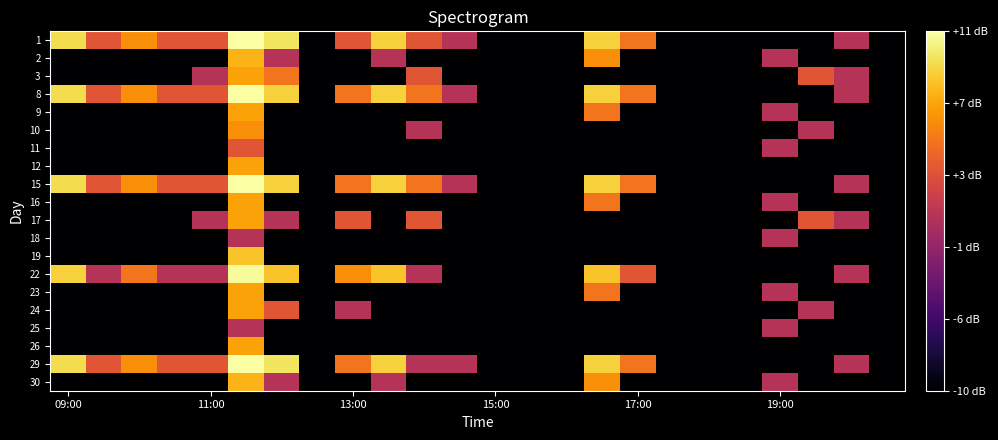

Rank the series by their maximum value, from lowest to highest.

18, 25, 11, 10, 3, 9, 12, 16, 17, 23, 24, 26, 2, 30, 19, 22, 1, 8, 15, 29